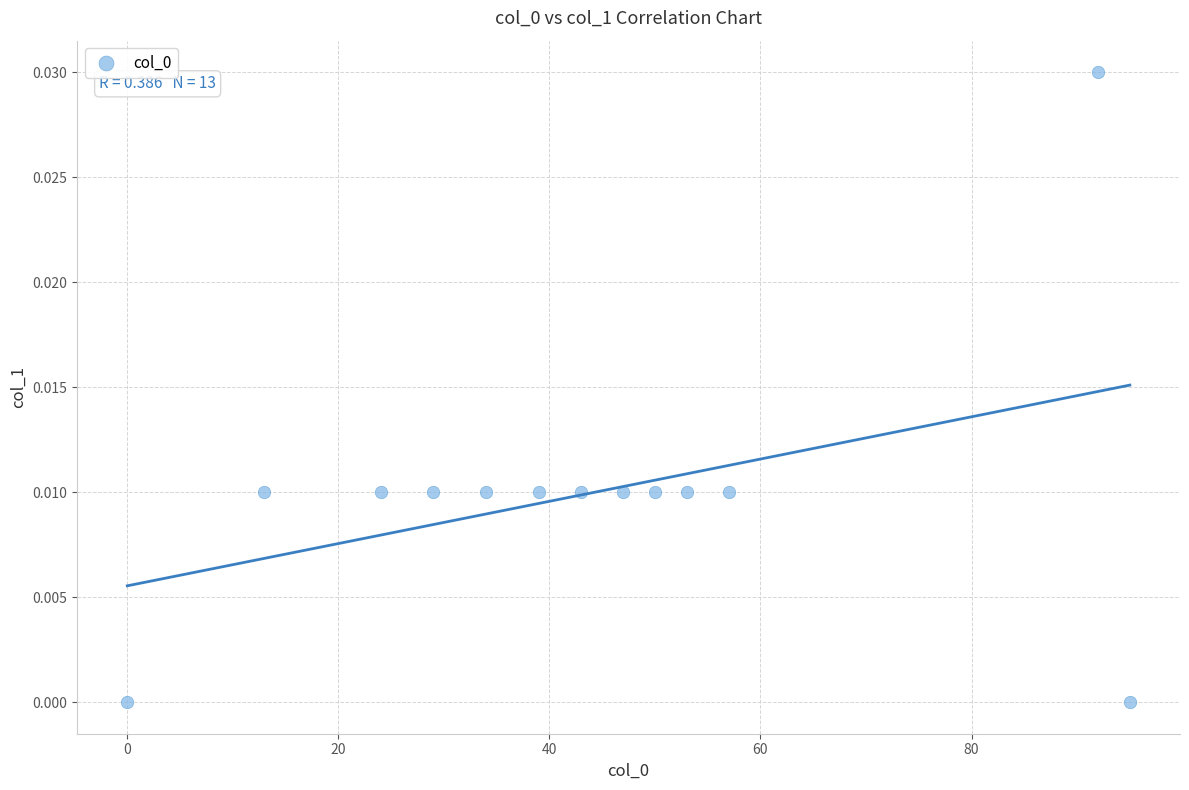

What is the range of X values (max minus min)?

95.0